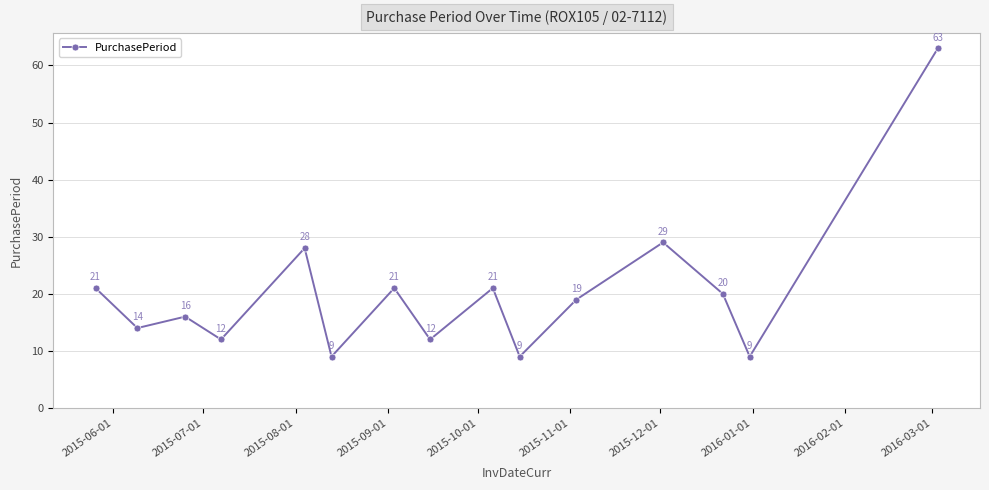

What is the value of the 8th point from the left?

12